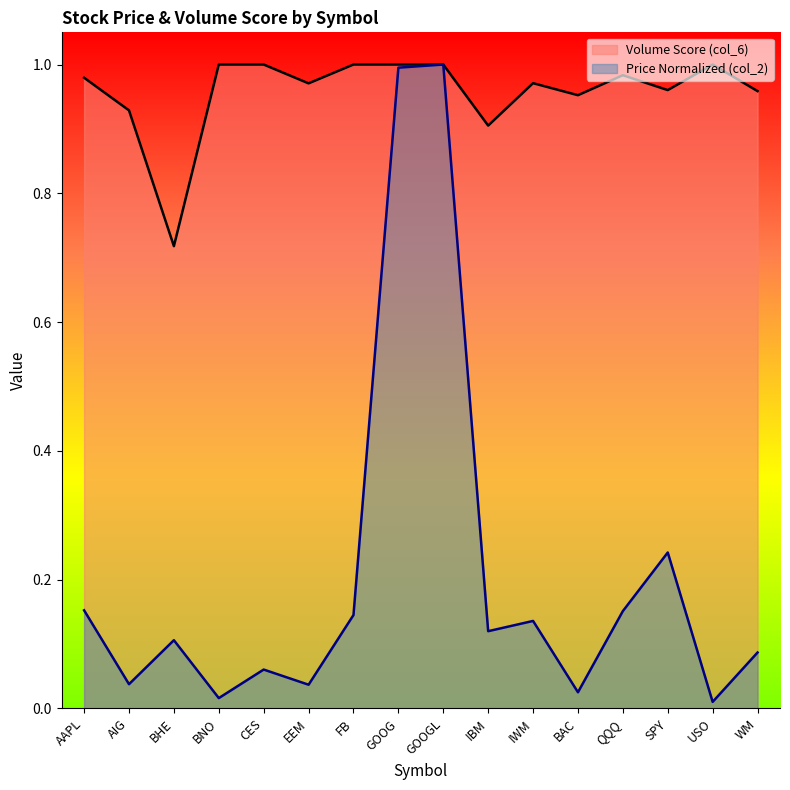

At how many categories does at least one series exceed 0?

16